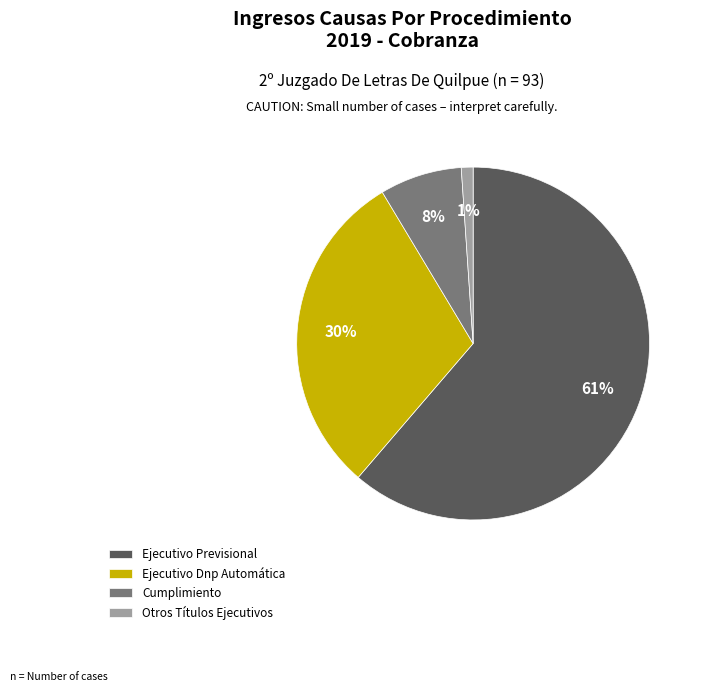

Between Cumplimiento and Otros Títulos Ejecutivos, which is larger?

Cumplimiento